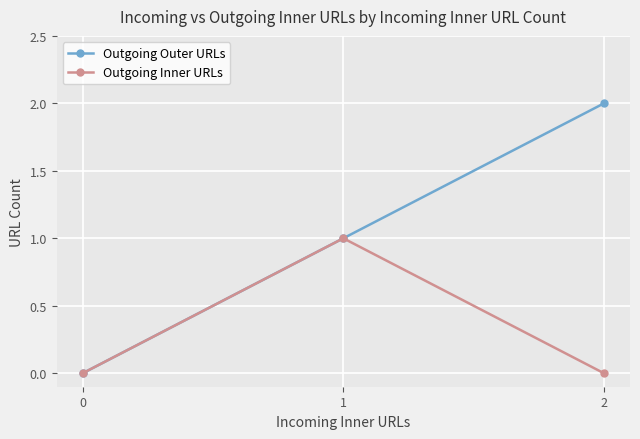

Rank the series by their maximum value, from lowest to highest.

Outgoing Inner URLs, Outgoing Outer URLs